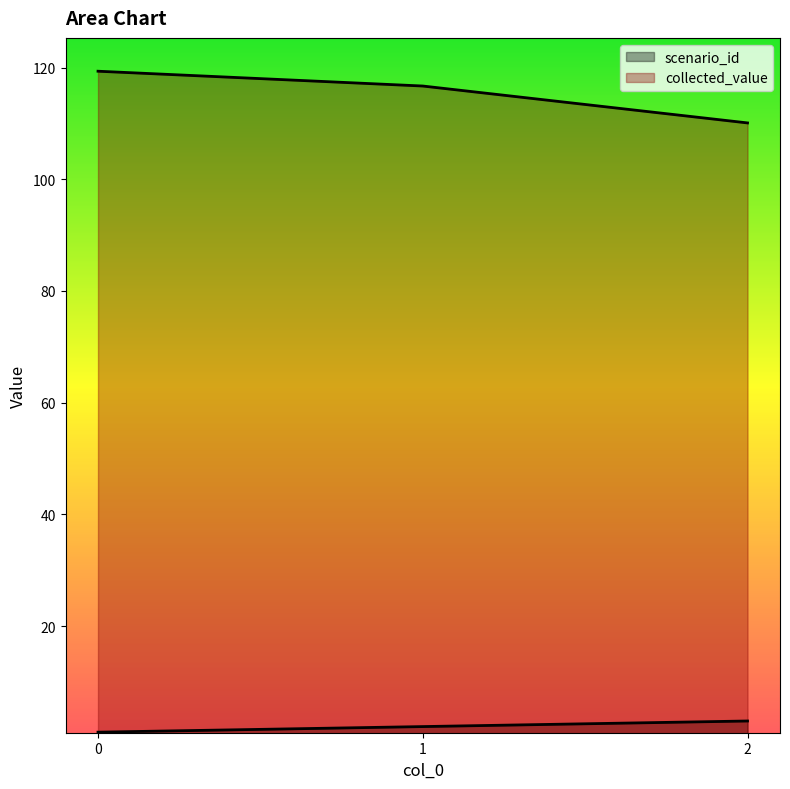

What is the approximate value of collected_value at 1?

116.7